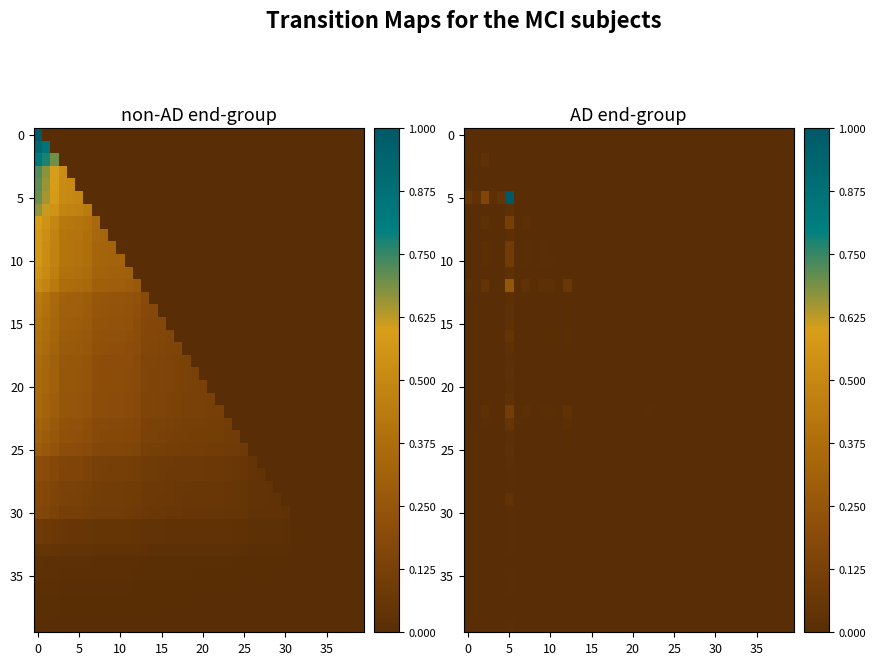

Which series has the largest total across all categories?

5